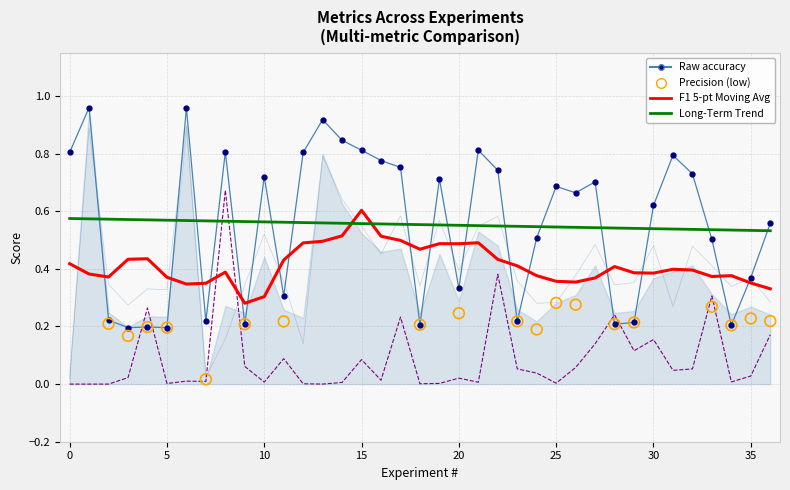

Which series has the largest total across all categories?

accuracy